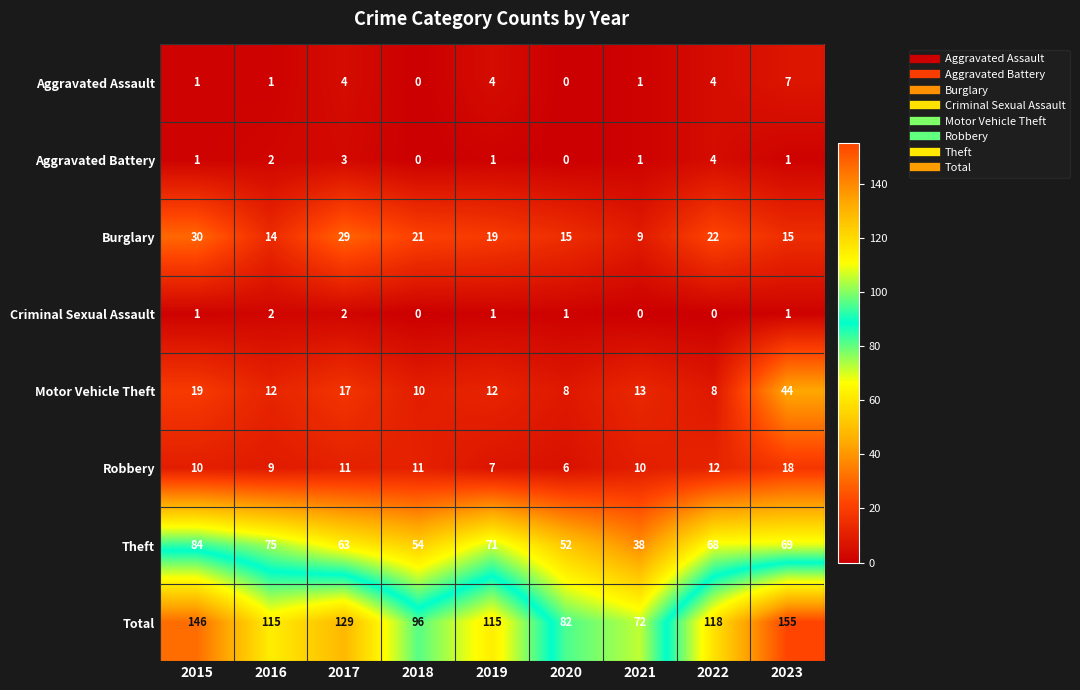

What is the sum of all Total values?

1028